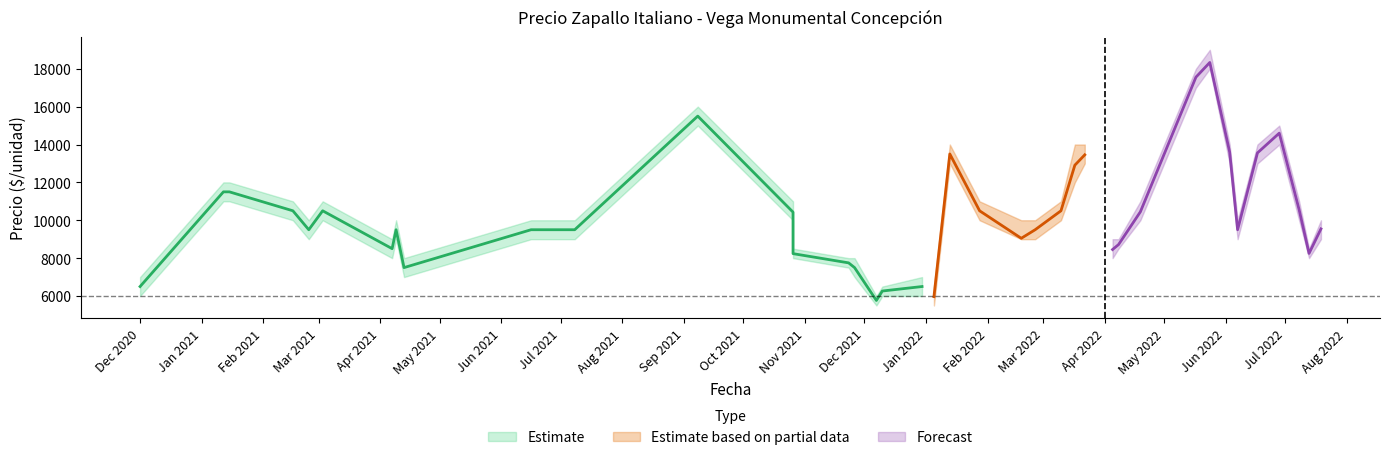

What is the sum of the Precio maximo values at 31 and 23?

30000